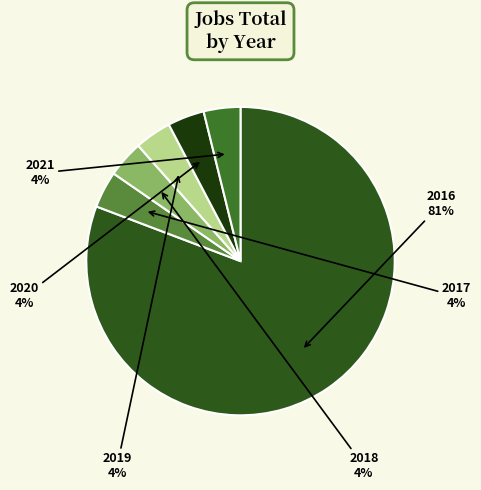

How many slices are in this pie chart?

6